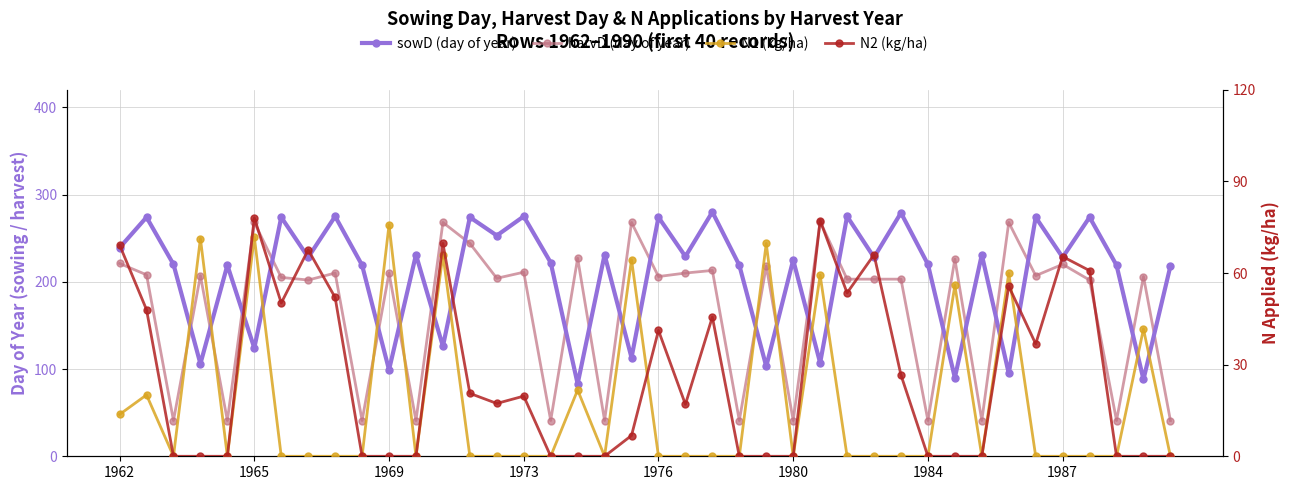

True or false: harvD has a value of 41.1 at 28.

False